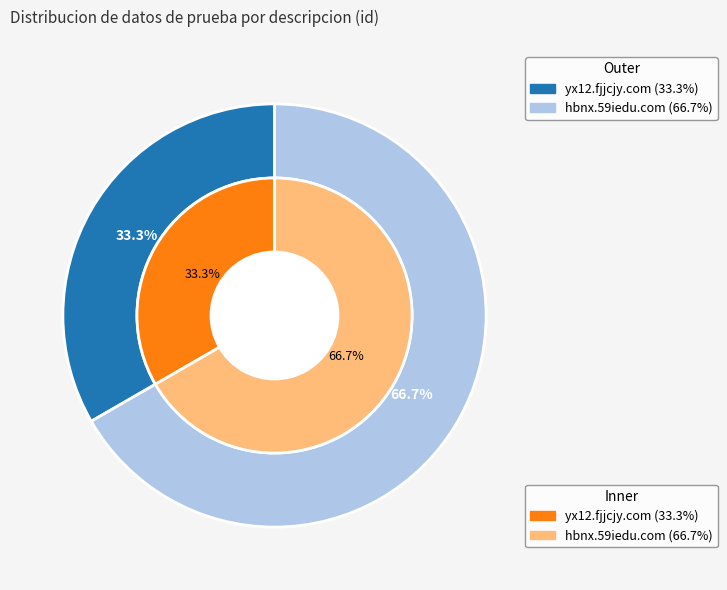

To the nearest percent, what percentage of the pie is yx12.fjjcjy.com?

33%